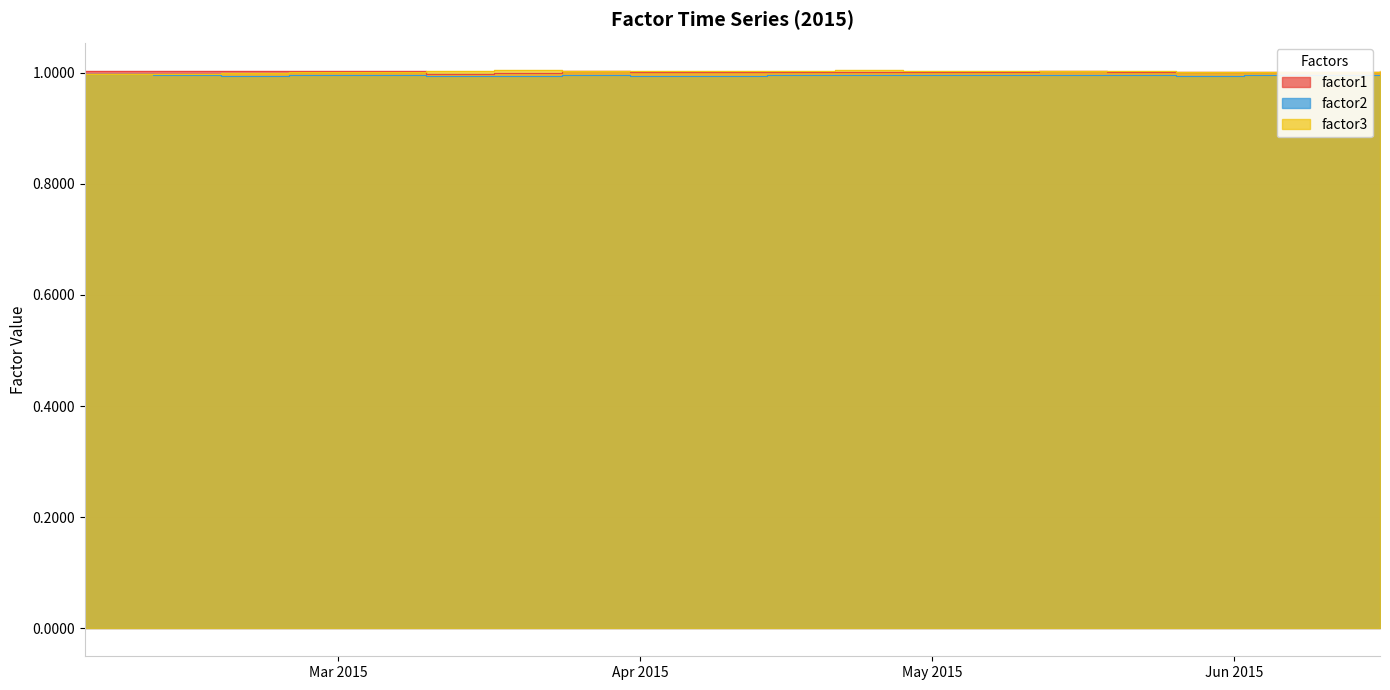

The factor2 series shows 1.0 at 2015-05-12. True or false?

True